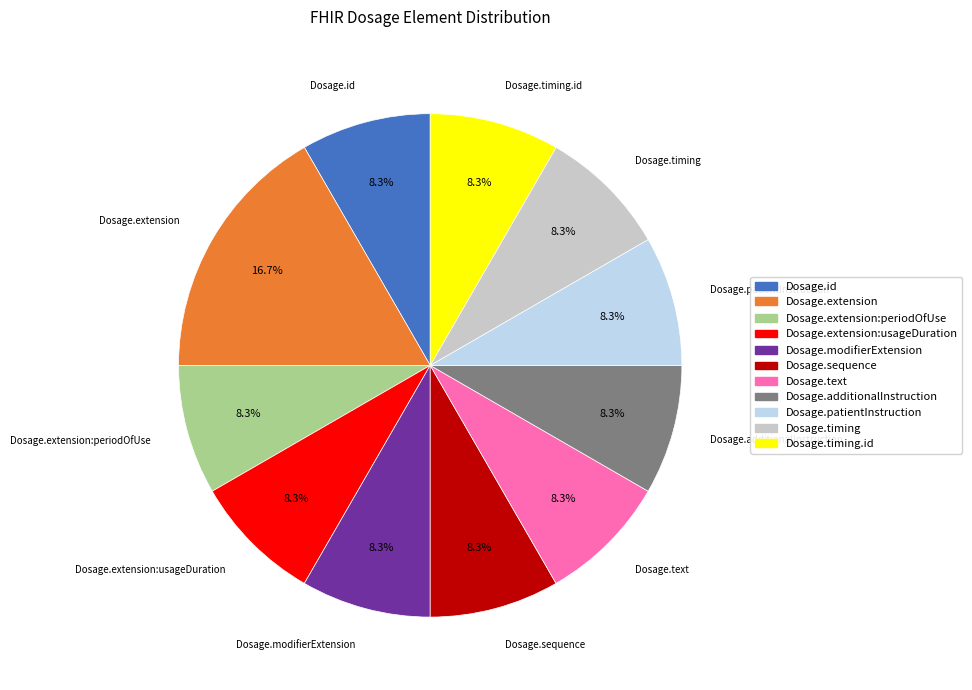

Does any single category account for the majority?

No